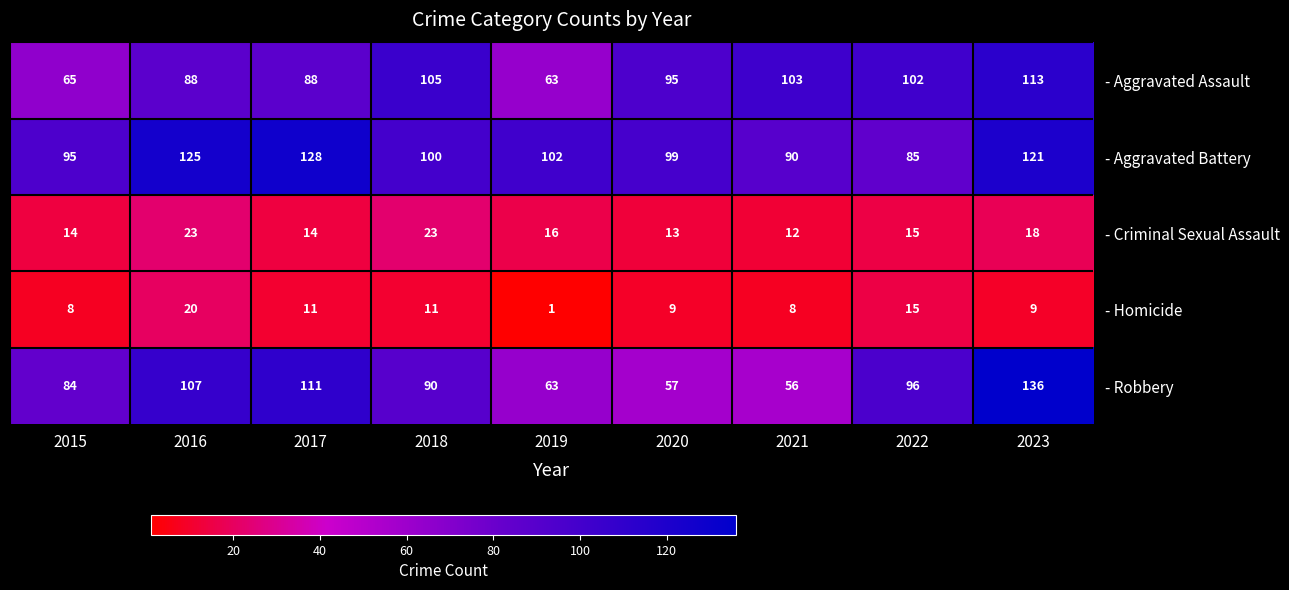

At which label is - Criminal Sexual Assault closest to 17?

2019